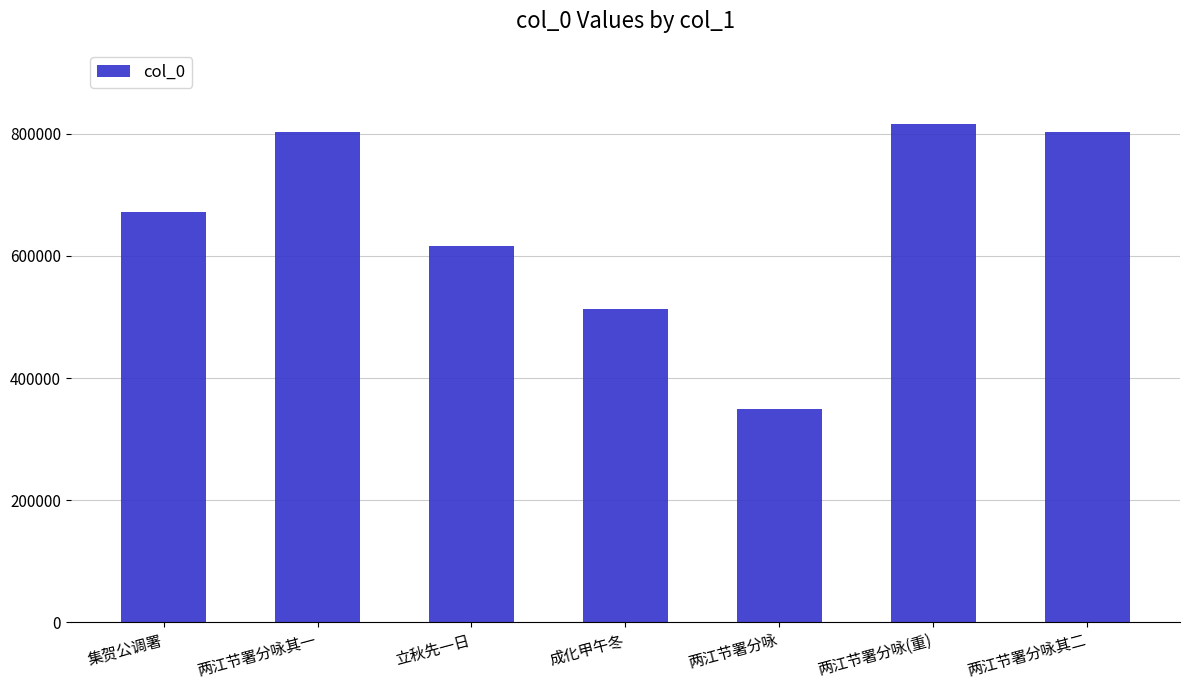

What is the ratio of the value at 两江节署分咏其二 to the value at 集贺公调署?

1.2